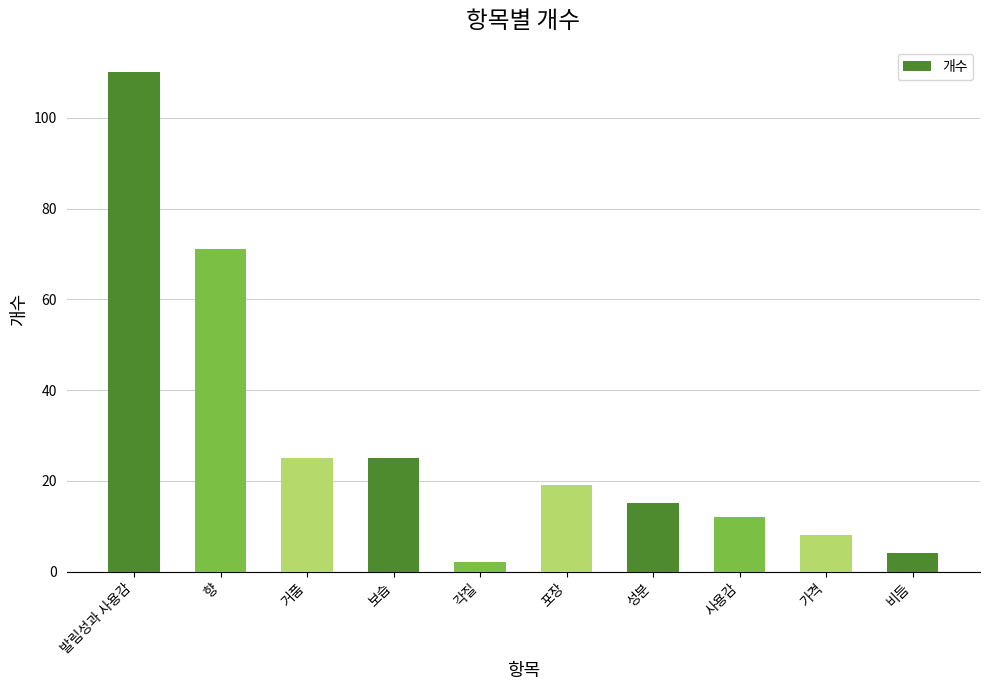

What is the difference between the maximum and minimum values?

108